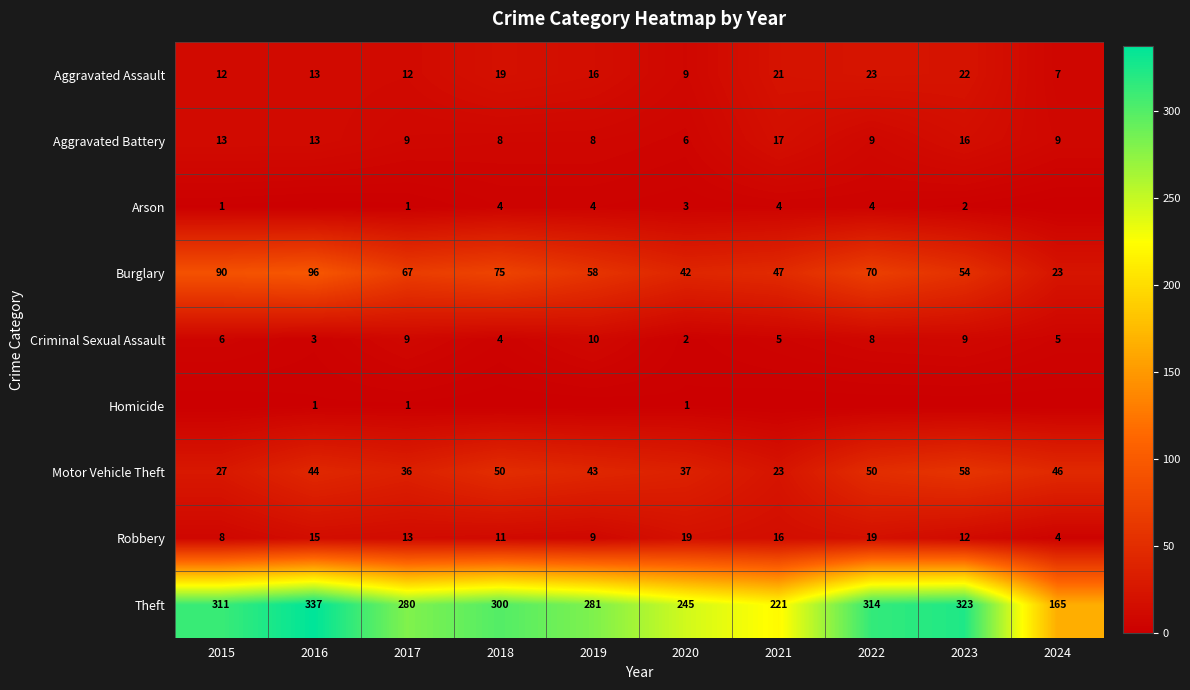

The value of Aggravated Battery at 2021 is 17. True or false?

True